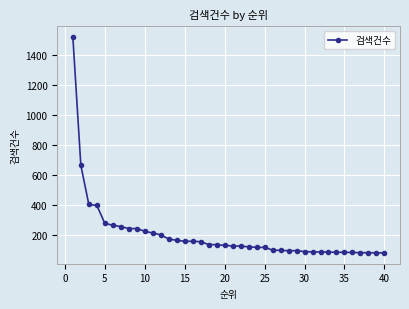

What is the difference between the second highest and second lowest values?

585